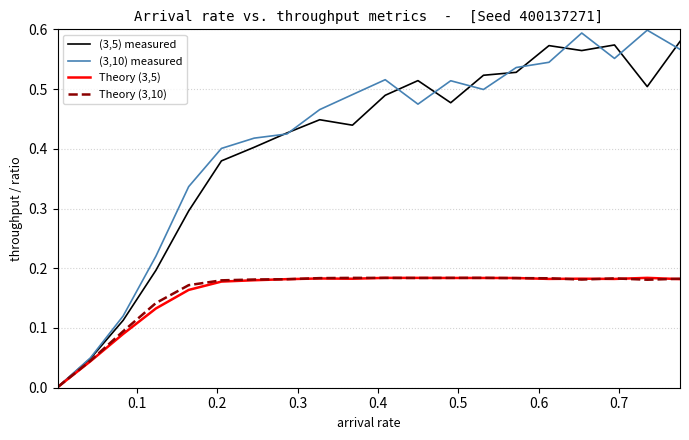

What is the average value of the (3,10) measured series?

0.4